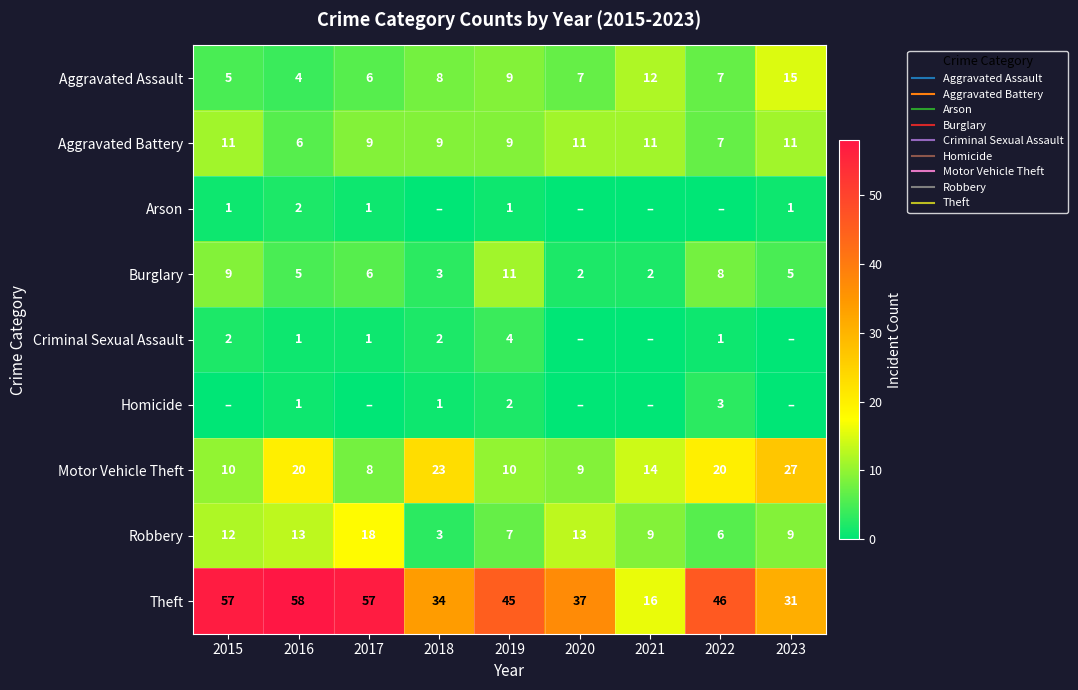

Rank the series by their maximum value, from lowest to highest.

Arson, Homicide, Criminal Sexual Assault, Aggravated Battery, Burglary, Aggravated Assault, Robbery, Motor Vehicle Theft, Theft